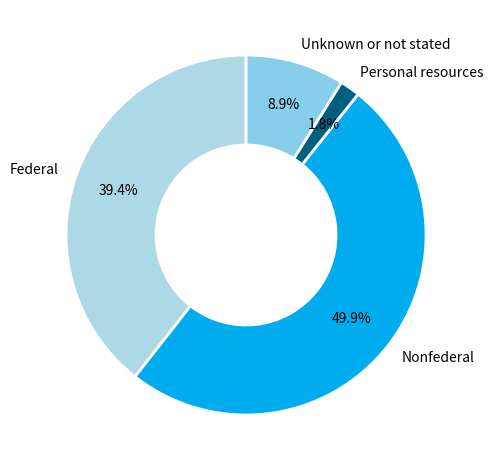

What percentage is the Unknown or not stated slice, to the nearest percent?

9%